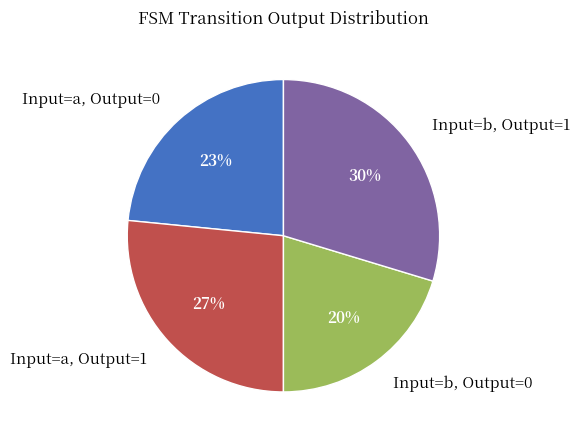

What percentage is the Input=a, Output=0 slice, to the nearest percent?

23%